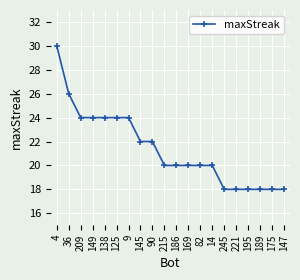

Reading left to right, list all the values displayed in this chart.

4=30	36=26	209=24	149=24	138=24	125=24	9=24	145=22	90=22	215=20	186=20	169=20	82=20	14=20	245=18	221=18	195=18	189=18	175=18	147=18